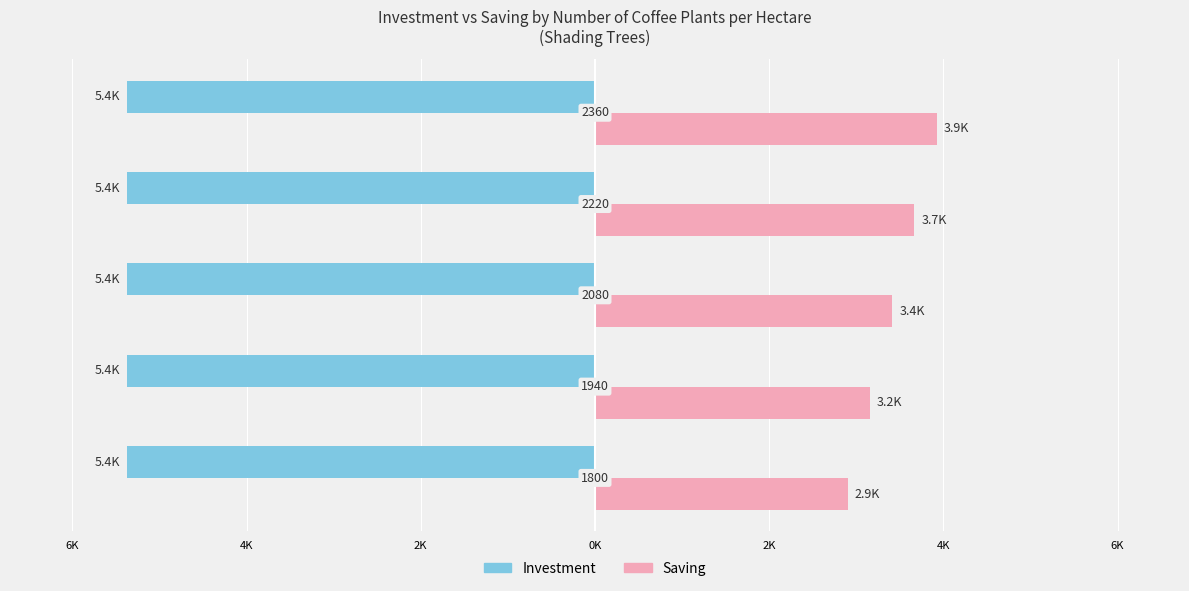

List the series in order of their peak value, lowest first.

Investment, Saving